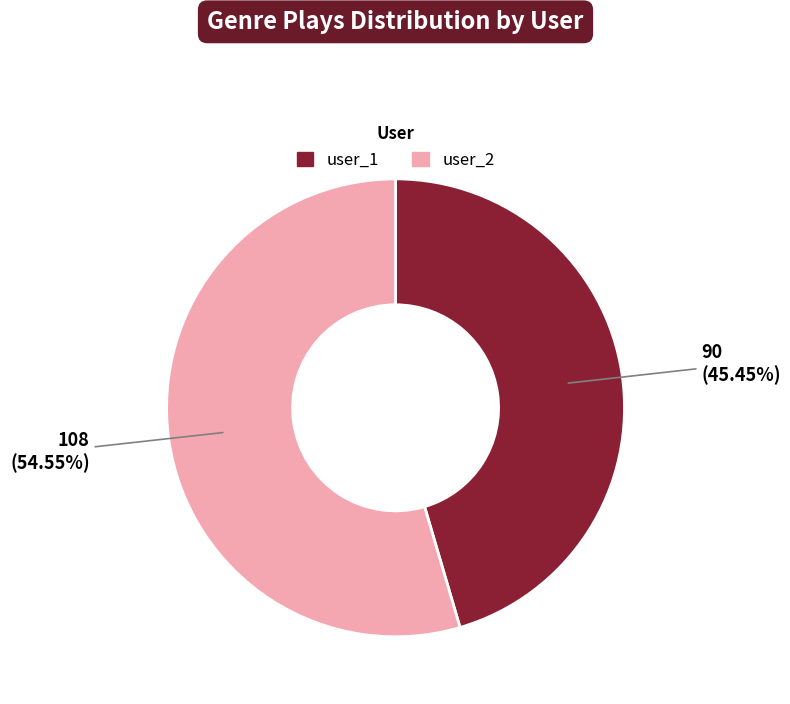

The user_2 slice represents 68% of the pie. True or false?

False